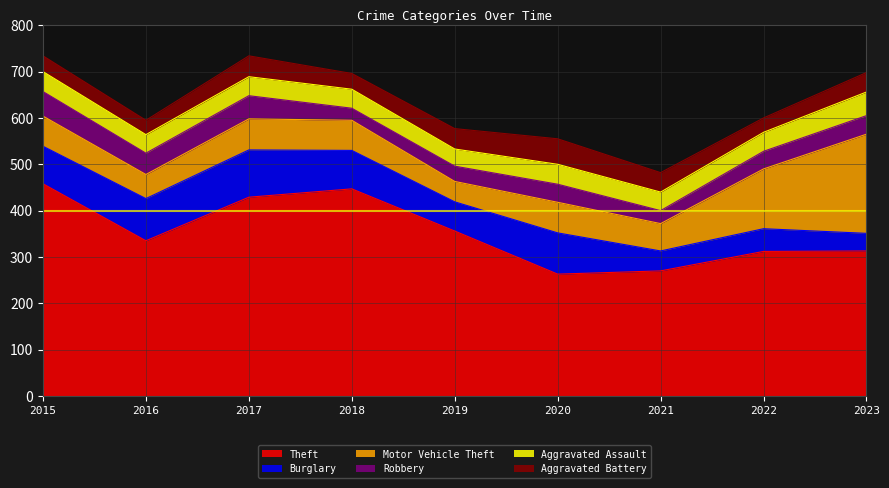

True or false: Aggravated Assault and Theft cross at least once.

False